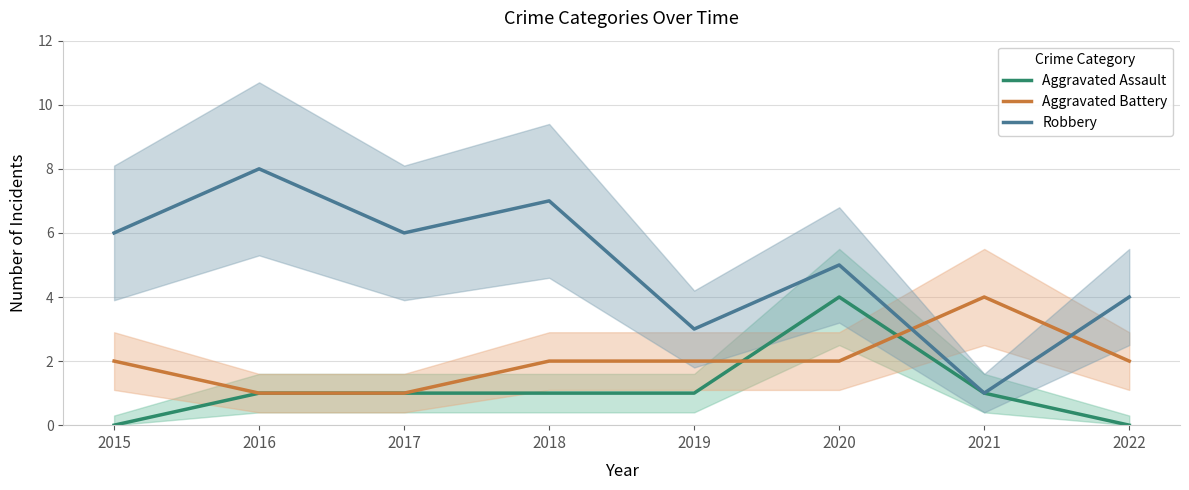

What is the approximate value of Robbery at 2020?

5